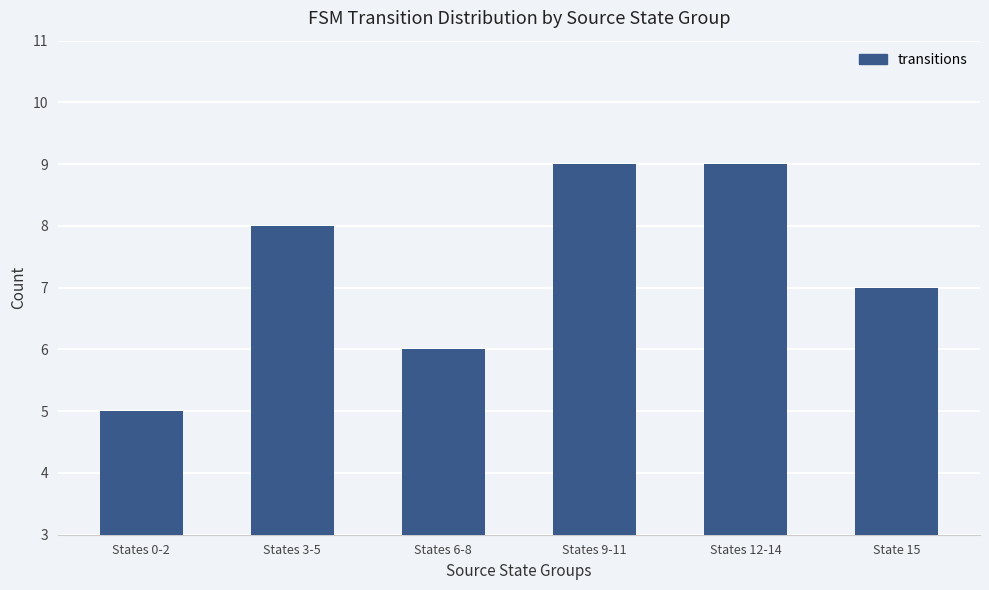

Reading left to right, transcribe all the data shown in this chart.

States 0-2=5	States 3-5=8	States 6-8=6	States 9-11=9	States 12-14=9	State 15=7